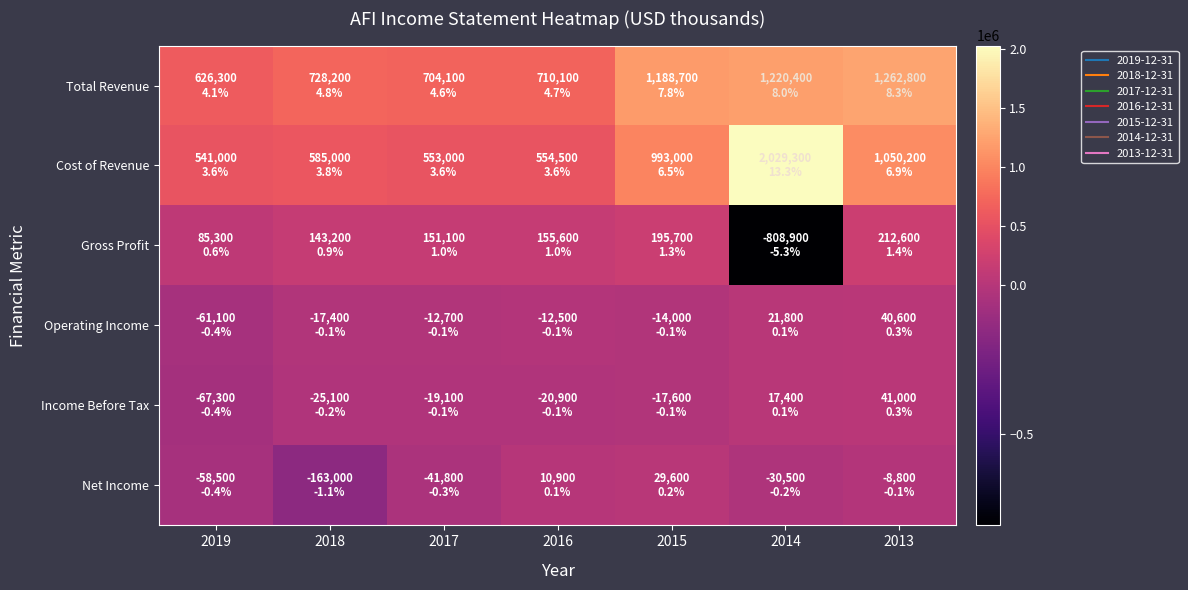

Which series has the largest total across all categories?

Total Revenue